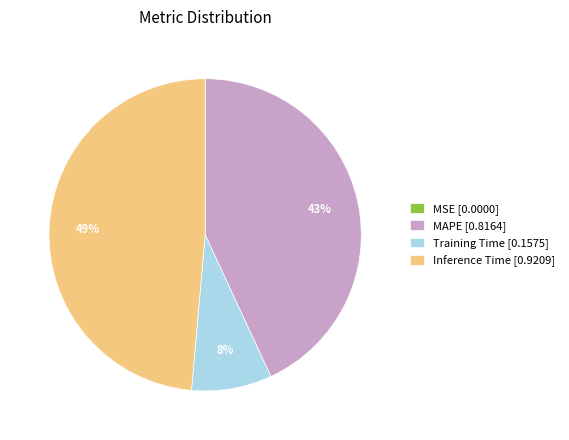

The MAPE [0.8164] slice represents 43% of the pie. True or false?

True